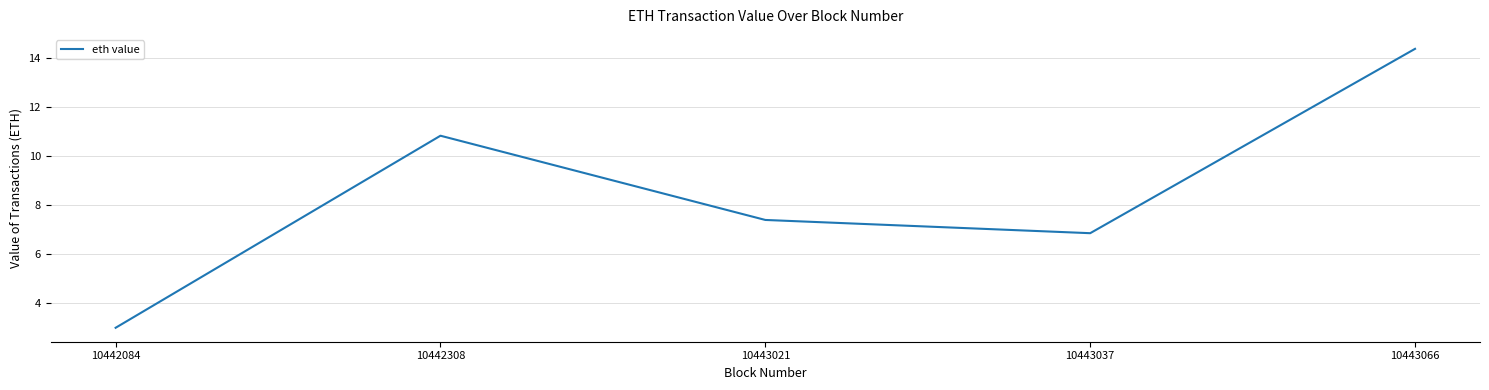

What is the smallest value displayed?

3.0